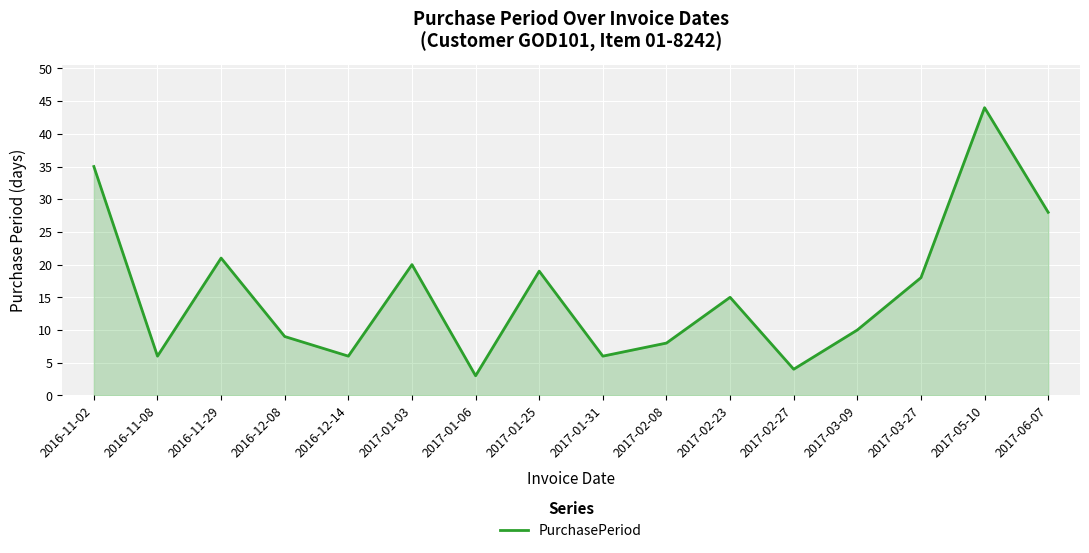

True or false: the data has more than 1 interior local peaks.

True